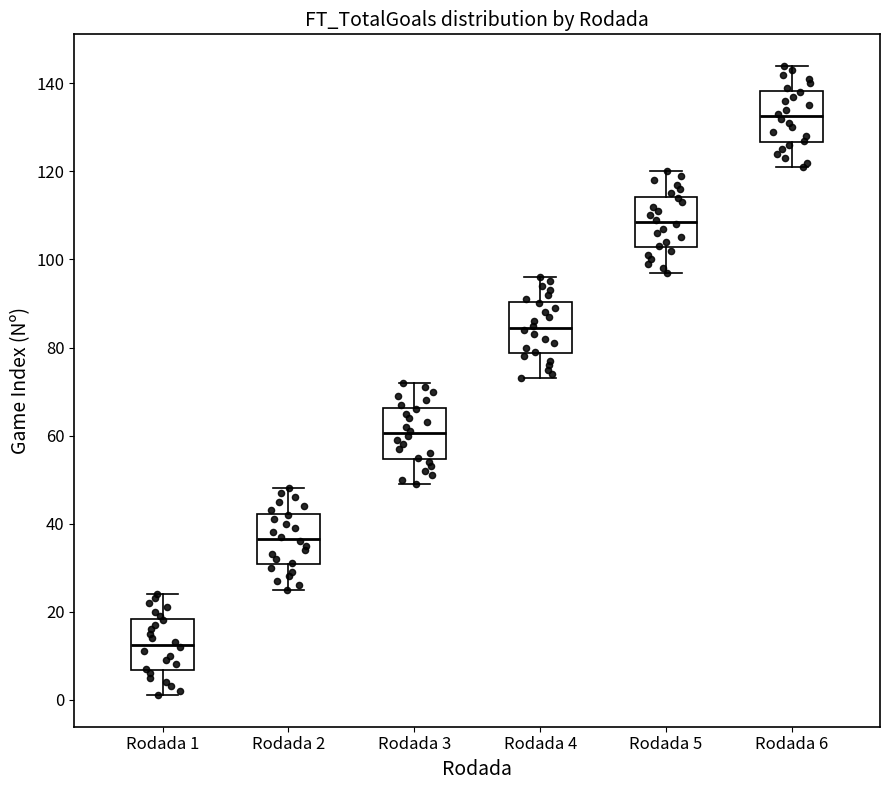

Which box has the lowest median line?

Rodada 1